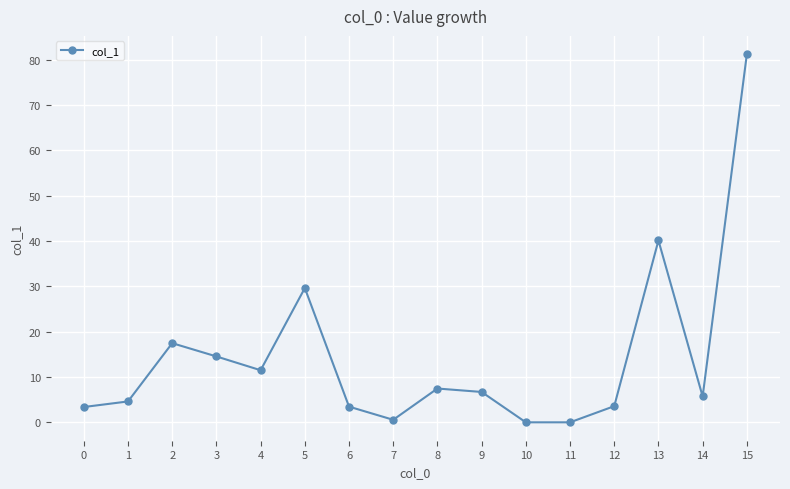

What is the maximum value shown in the chart?

81.2